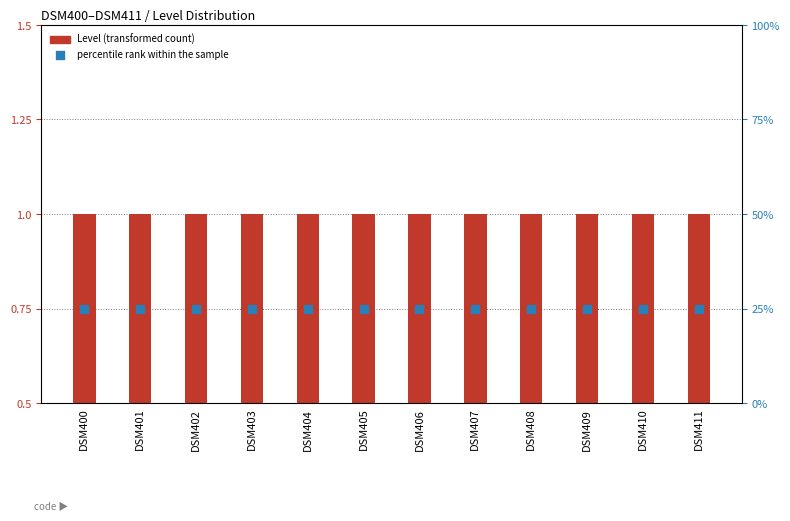

What is the total value across all series at DSM410?

26